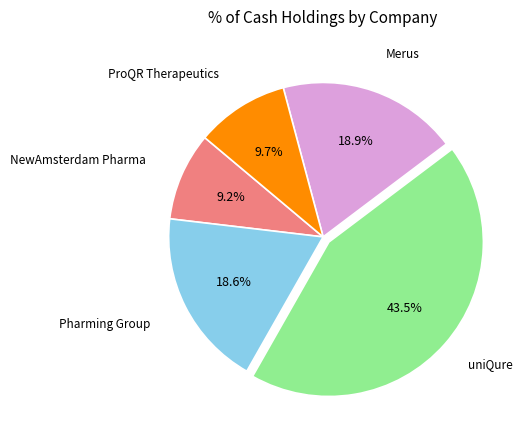

To the nearest percent, what is the difference between the largest and smallest slice percentages?

34%